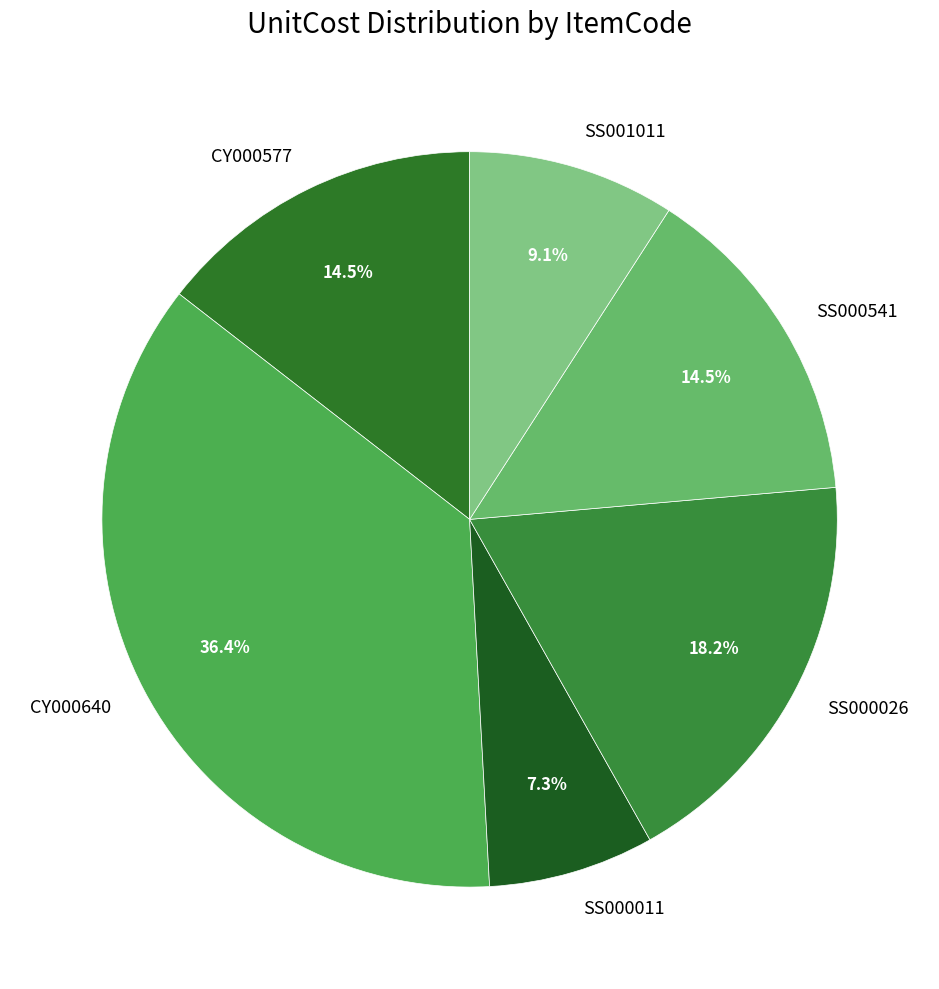

What percentage is NOT represented by SS000541?

85.5%